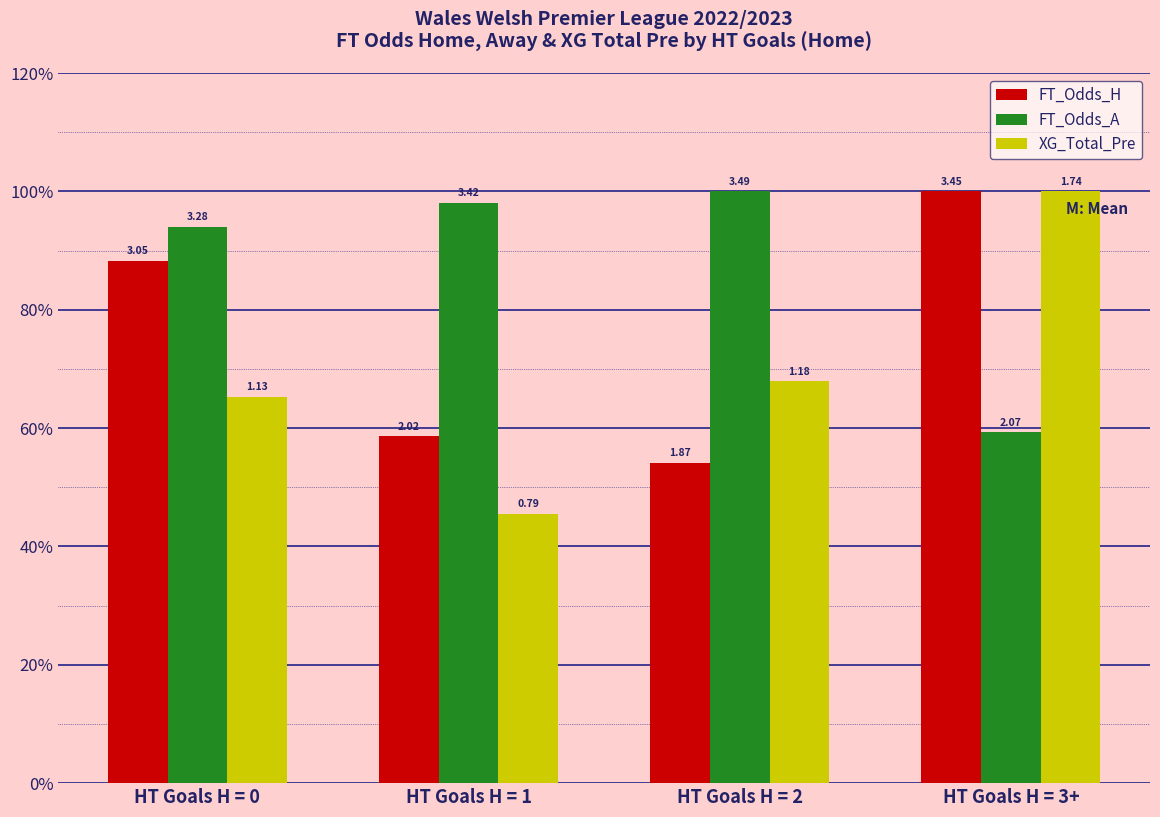

What is the label of the 2nd bar from the right?

HT Goals H = 2